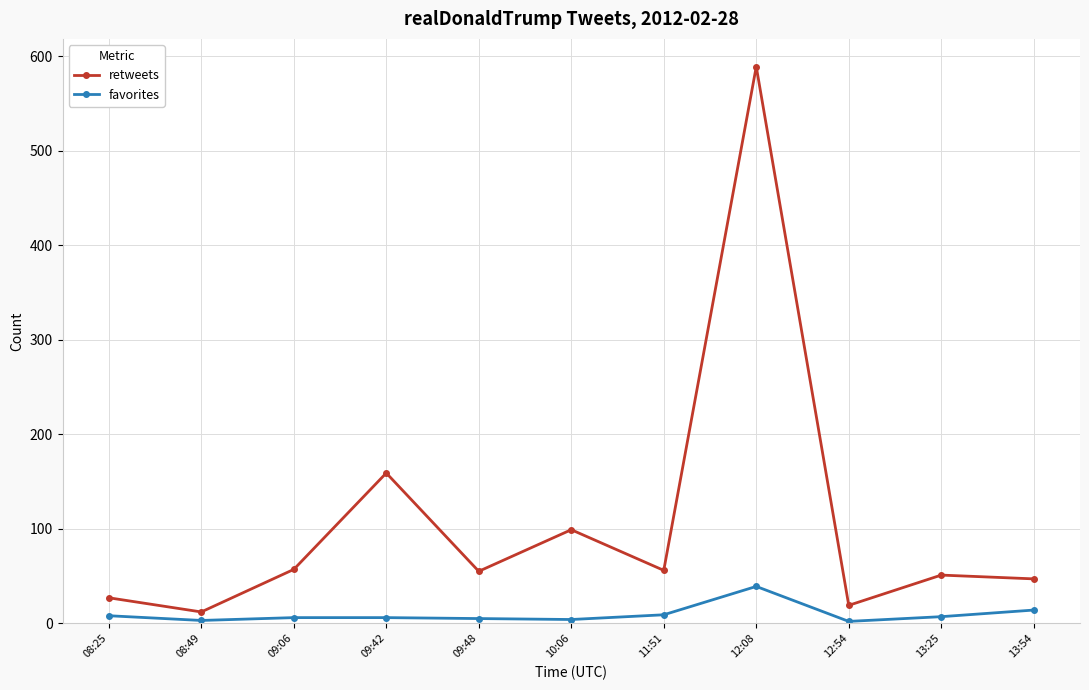

What is the difference between the maximum and minimum values in the favorites series?

37